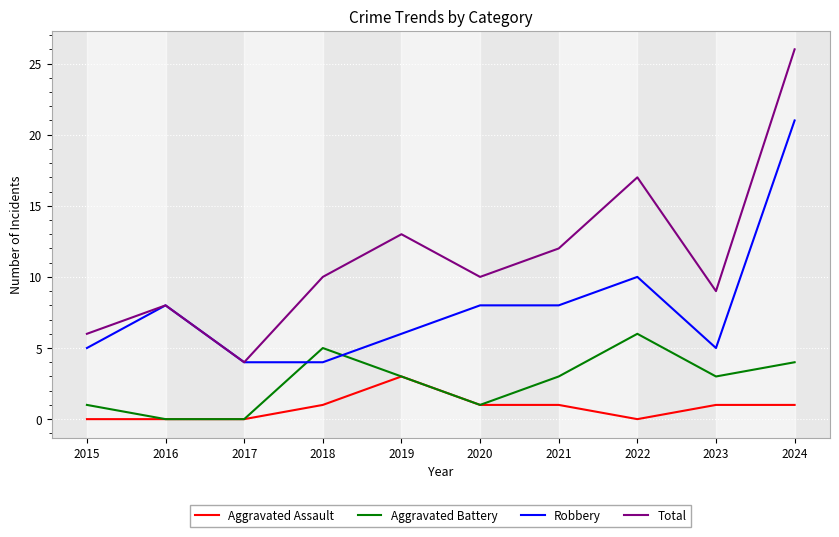

List the series in order of their overall mean, highest first.

Total, Robbery, Aggravated Battery, Aggravated Assault